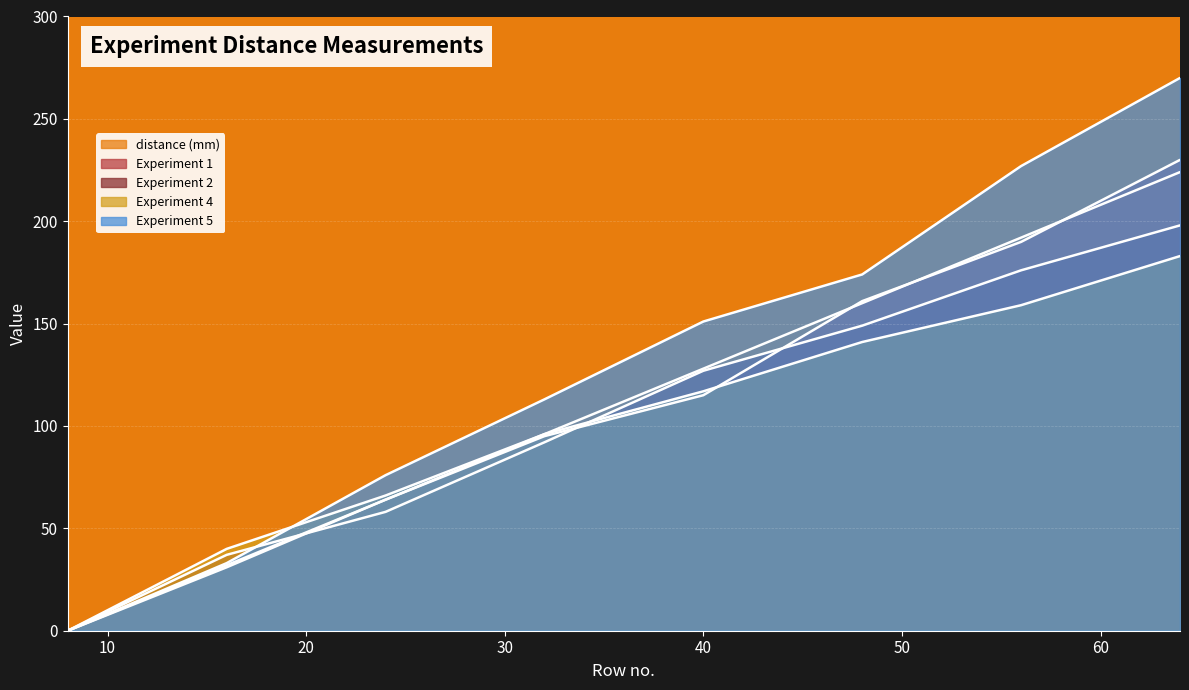

Count the number of data series in this chart.

5